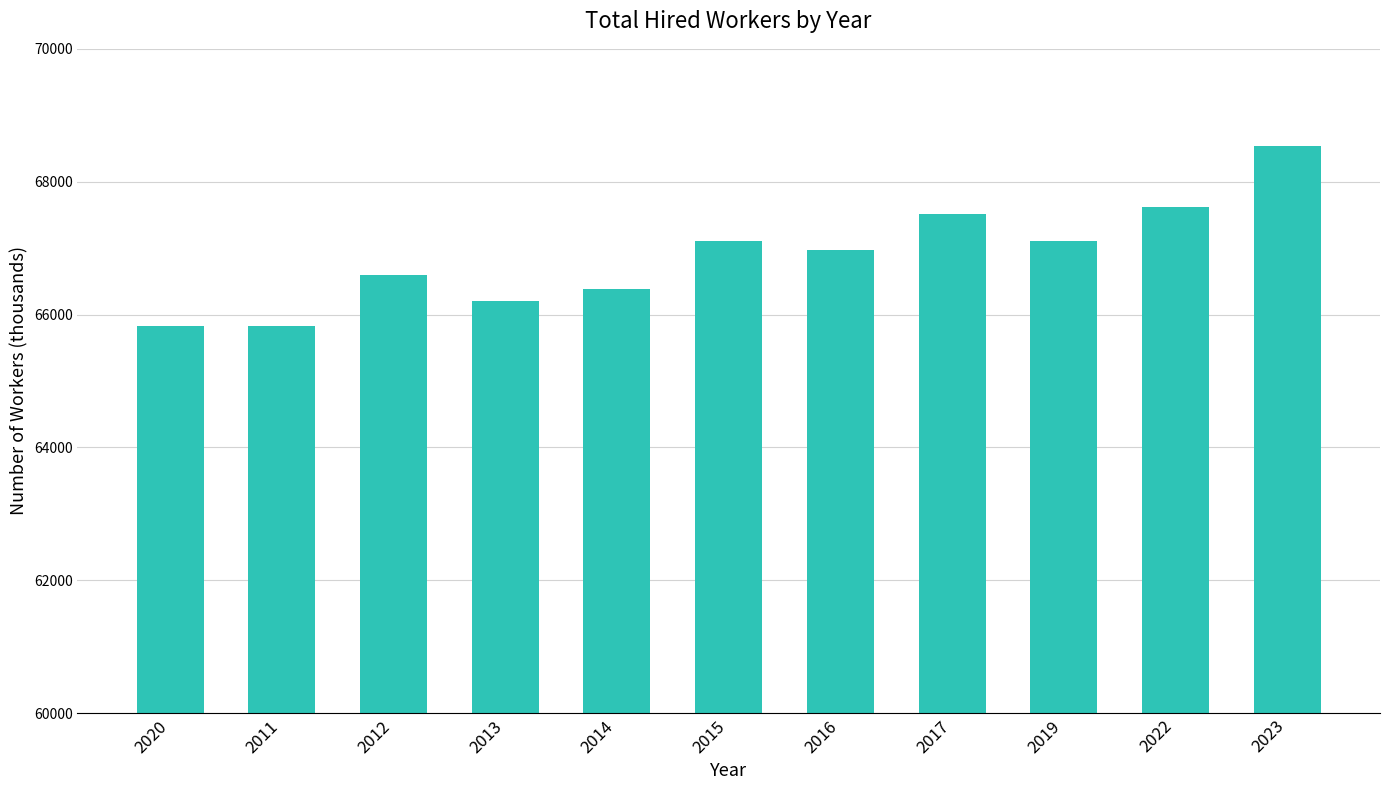

What is the value of the 5th bar from the left?

66378